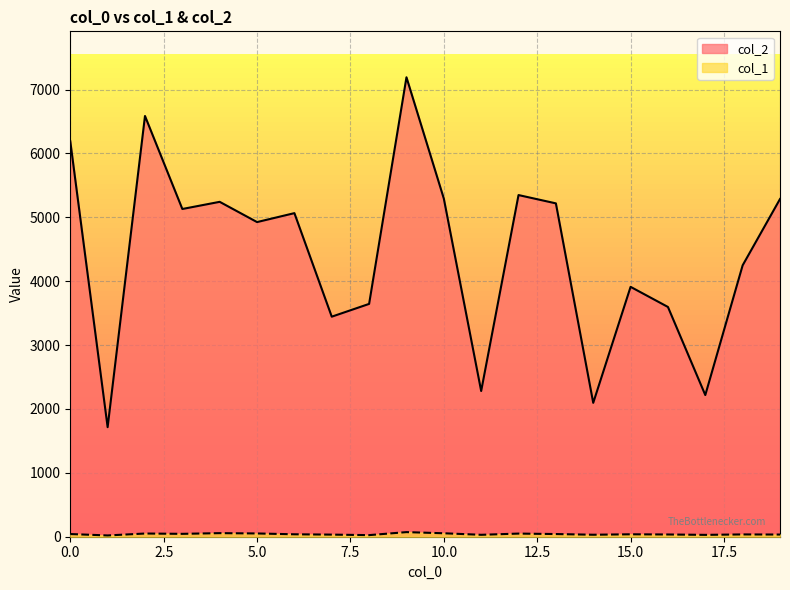

What is the value of the col_1 point at the 20th from the left?

34